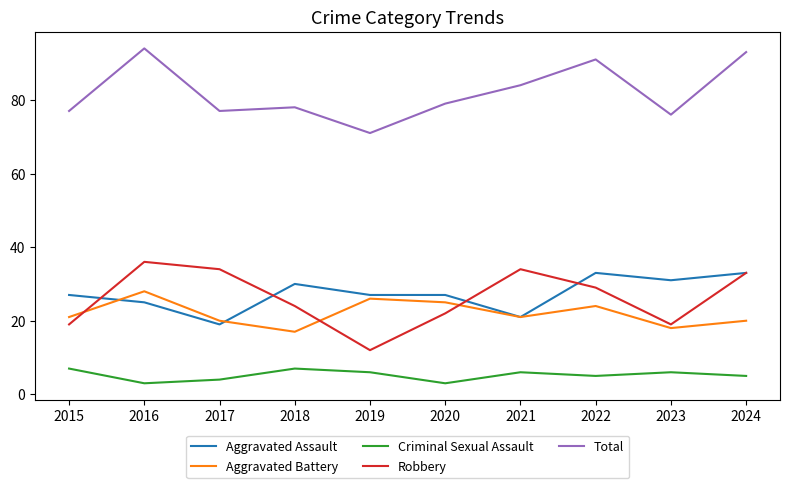

At 2018, list the series in order from smallest to largest.

Criminal Sexual Assault, Aggravated Battery, Robbery, Aggravated Assault, Total